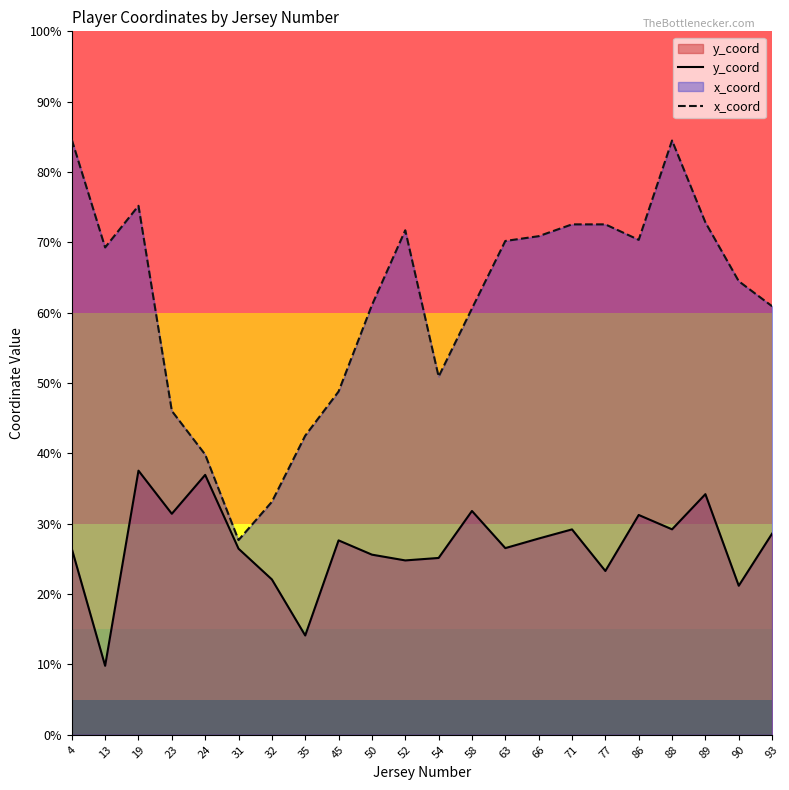

At 71, list the series in order from smallest to largest.

y_coord, x_coord